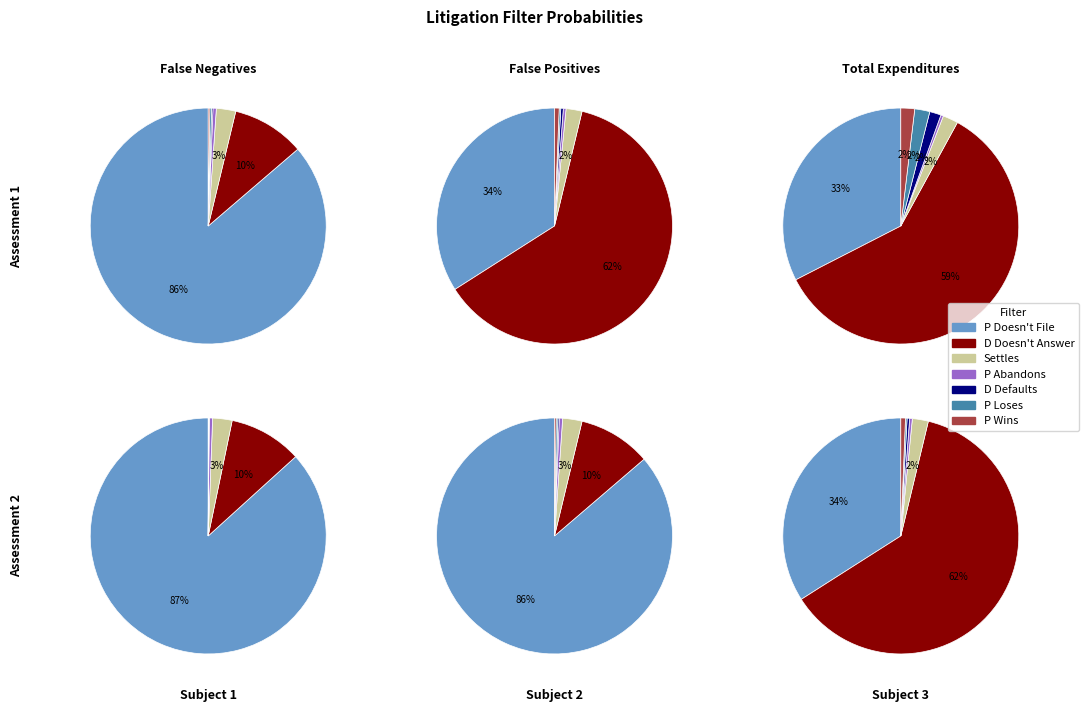

What is the majority slice?

P Doesn't File